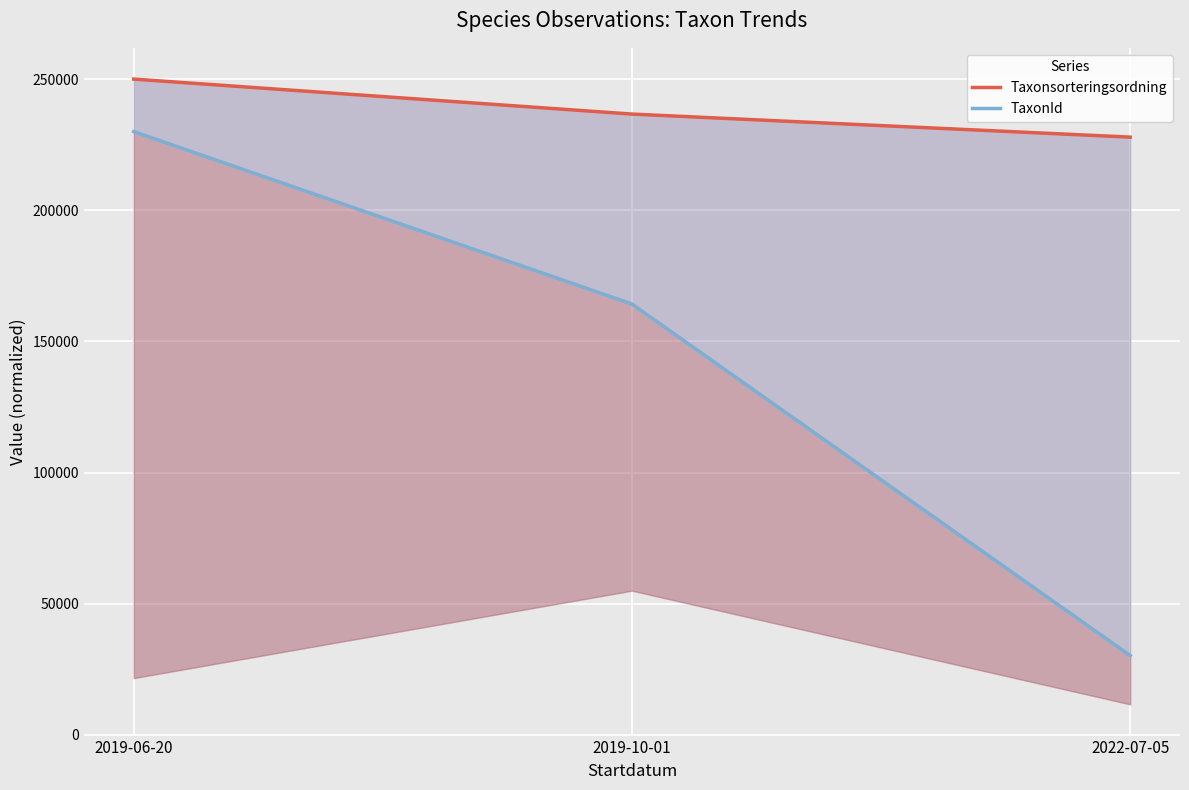

At 2019-06-20, list the series in order from smallest to largest.

TaxonId, Taxonsorteringsordning